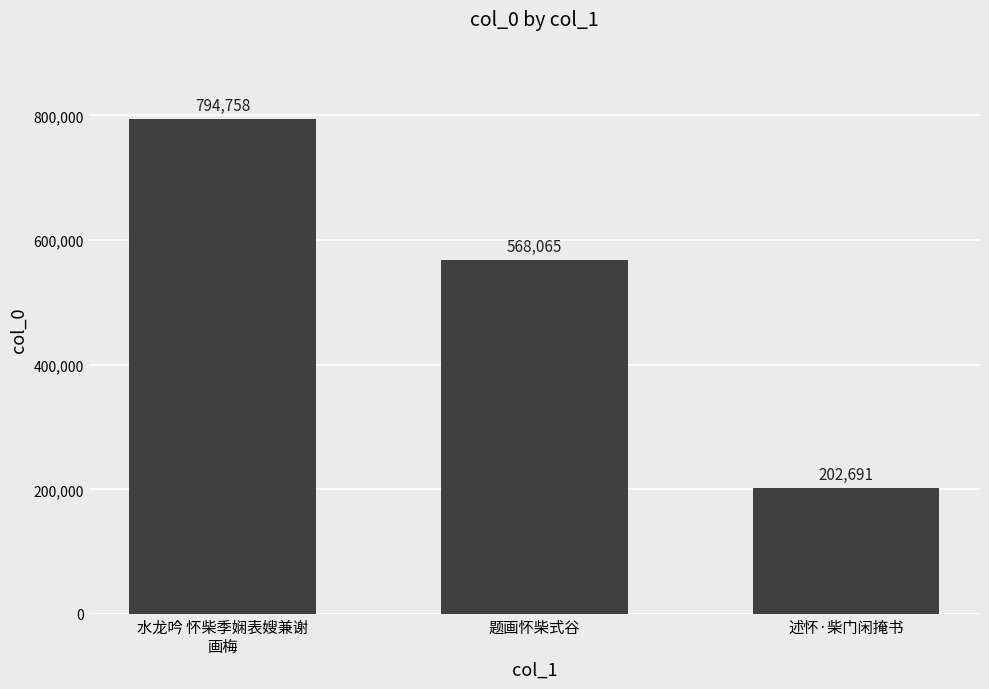

What is the value of the 1st bar from the left?

794758